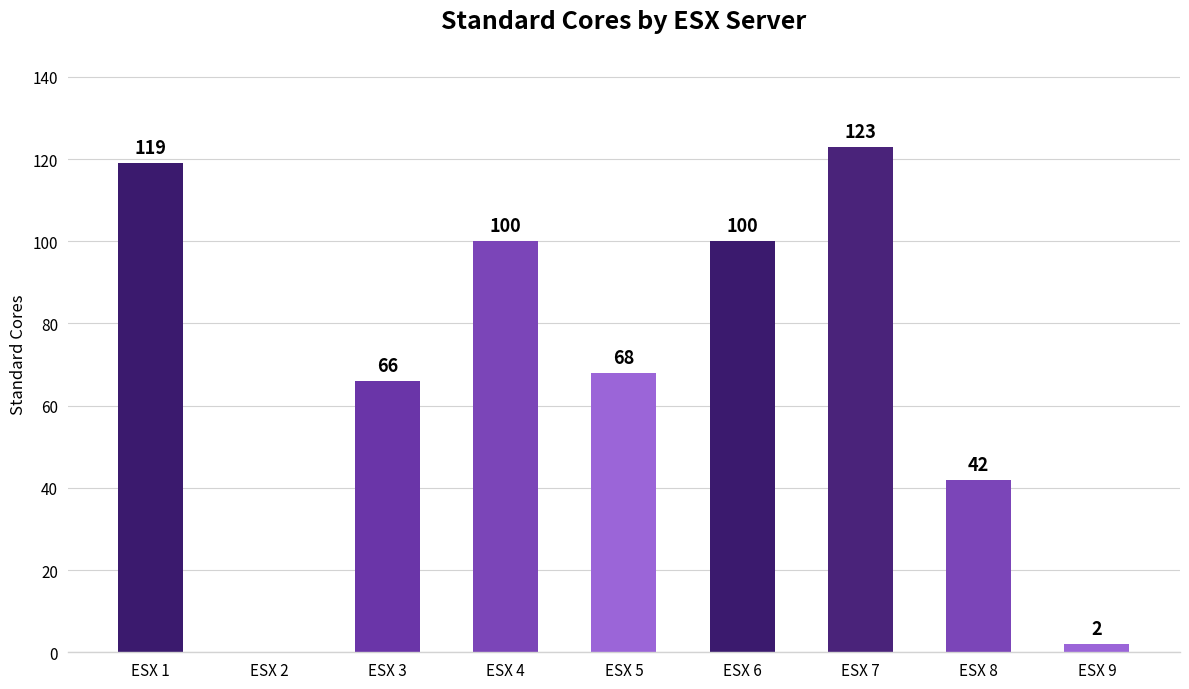

What value does the data have at ESX 3?

66